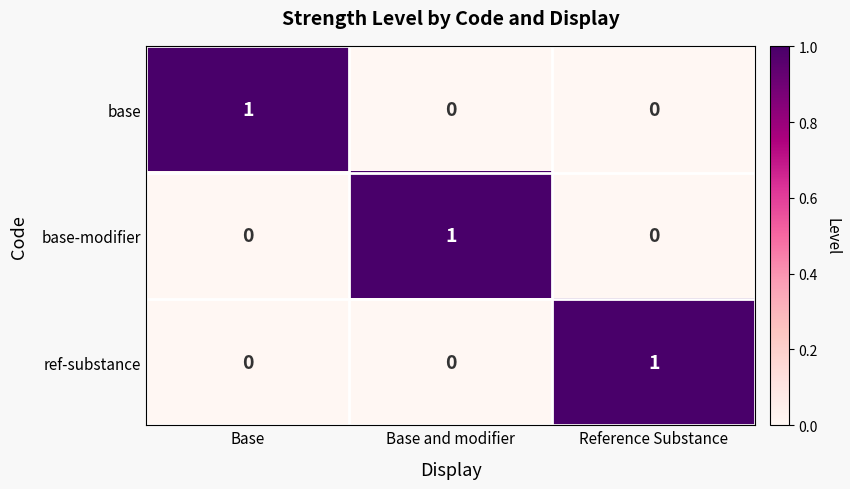

The base series shows 0 at Base and modifier. True or false?

True